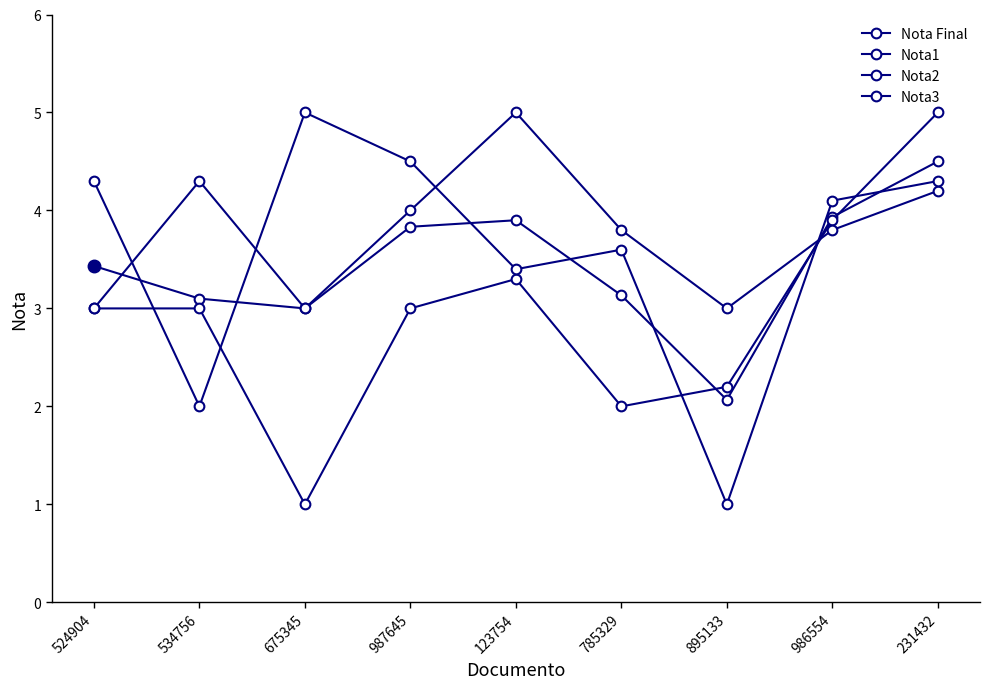

Does the chart have visible grid lines?

No